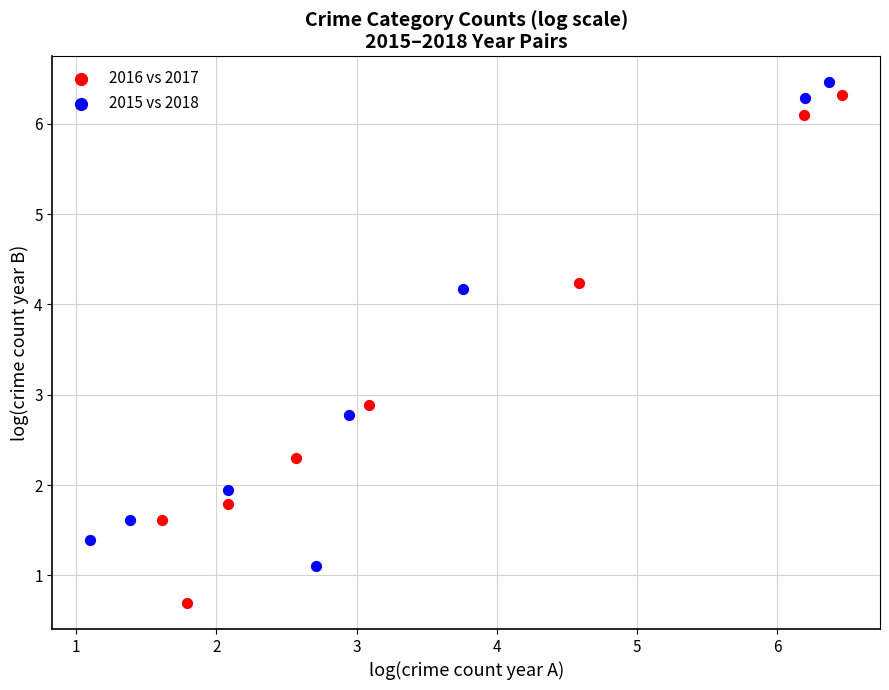

Which series has the widest spread of Y values?

2016 vs 2017